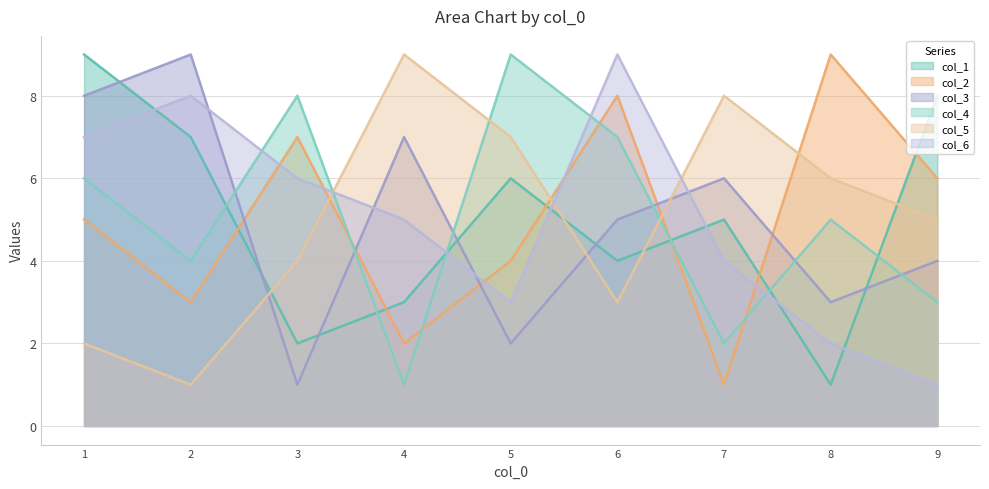

Is it true that col_3 equals 8 at 1?

True